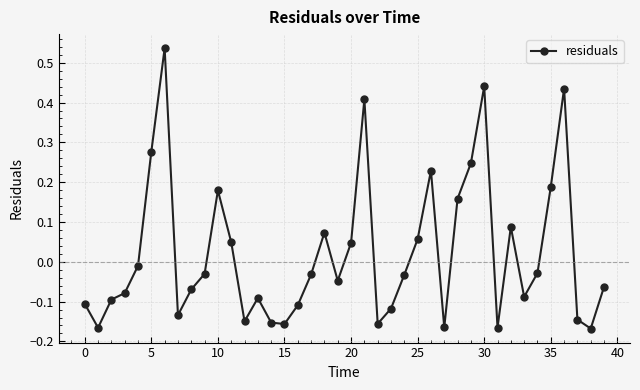

How many points are higher than both their immediate neighbors (excluding endpoints)?

9